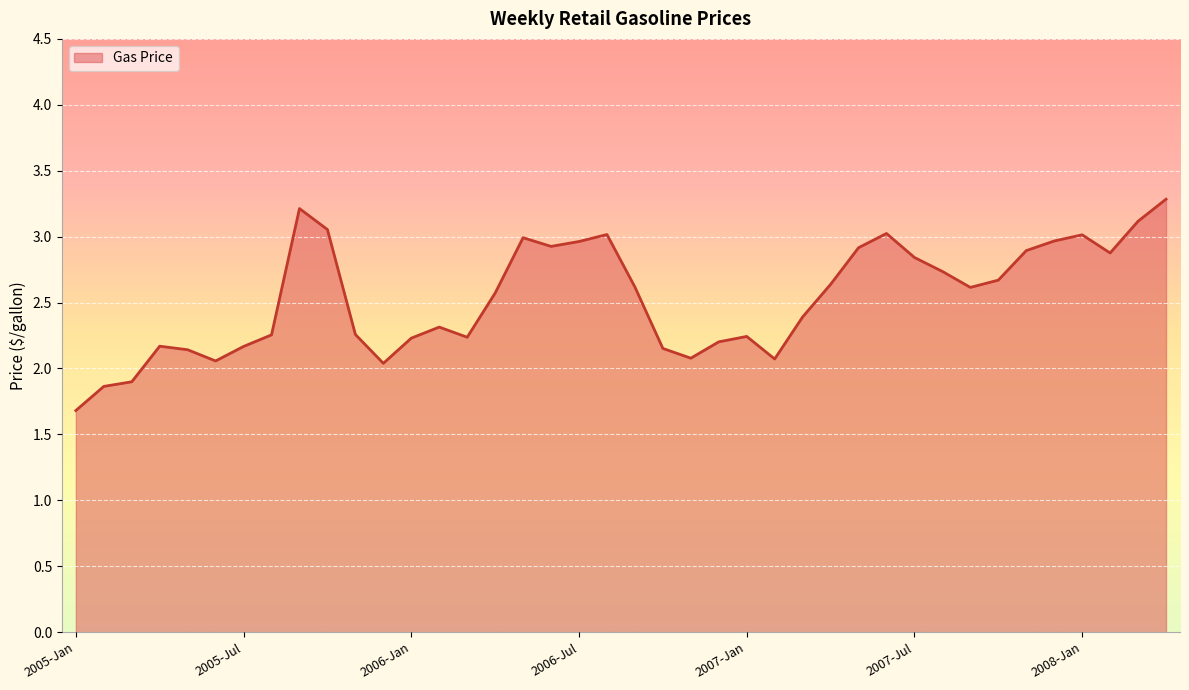

What is the maximum value shown in the chart?

3.3